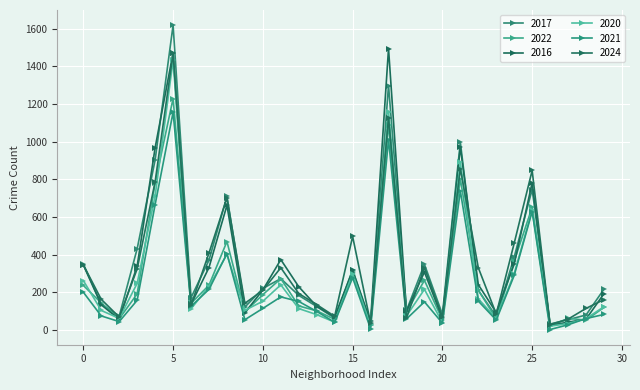

Reading left to right, transcribe all the data shown in this chart.

2017: 350	138	74	432	903	1618	172	371	709	122	221	273	184	125	63	309	25	1298	104	349	84	997	211	72	388	746	32	55	80	217
2022: 237	144	60	192	781	1229	142	238	470	97	188	273	128	102	57	320	34	1091	96	264	54	803	212	60	366	652	21	62	53	120
2016: 346	134	57	340	968	1471	136	332	662	92	213	374	230	126	70	317	46	1494	101	308	63	971	241	93	350	782	25	42	58	193
2020: 263	104	62	248	712	1432	113	231	402	105	153	240	114	82	42	299	25	1160	75	216	40	892	166	61	300	636	21	34	61	124
2021: 201	75	45	158	666	1156	126	216	406	55	115	176	152	99	41	278	7	1011	59	150	37	738	154	53	290	629	3	28	61	83
2024: 346	163	69	325	787	1469	133	409	702	142	211	331	194	135	73	497	37	1128	65	331	67	857	331	85	461	847	29	58	115	162